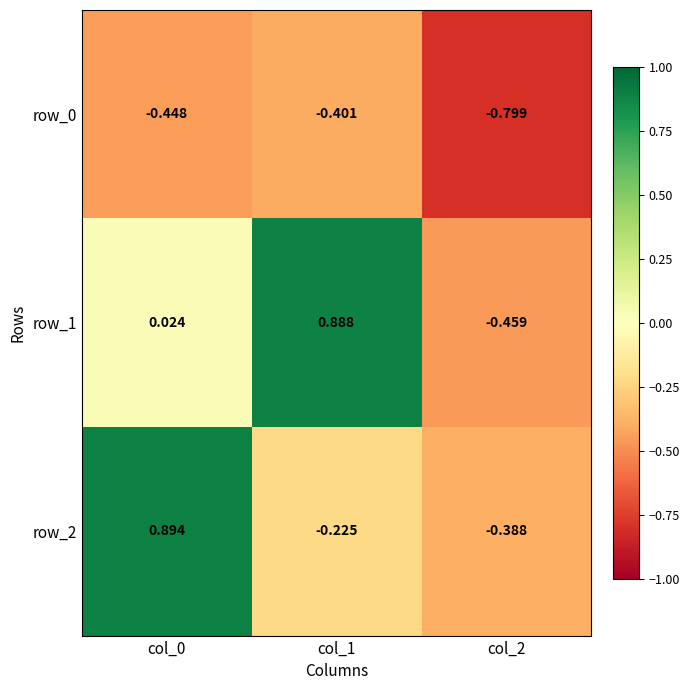

Which has a higher value, col_2 or col_1?

col_1